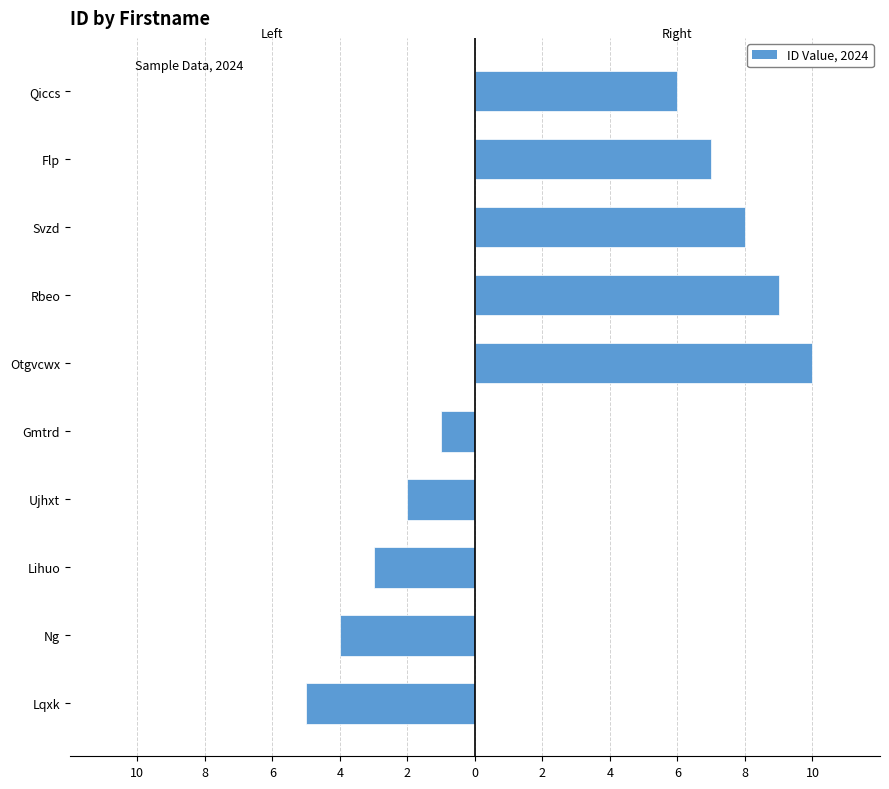

How many values in Right (ids 6-10) are above zero?

5